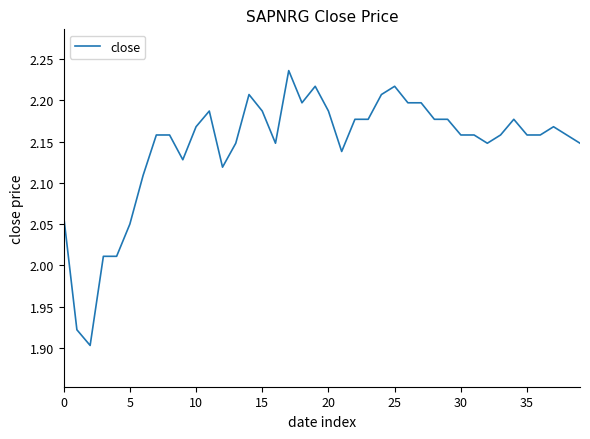

What is the difference between the maximum and minimum values?

0.3